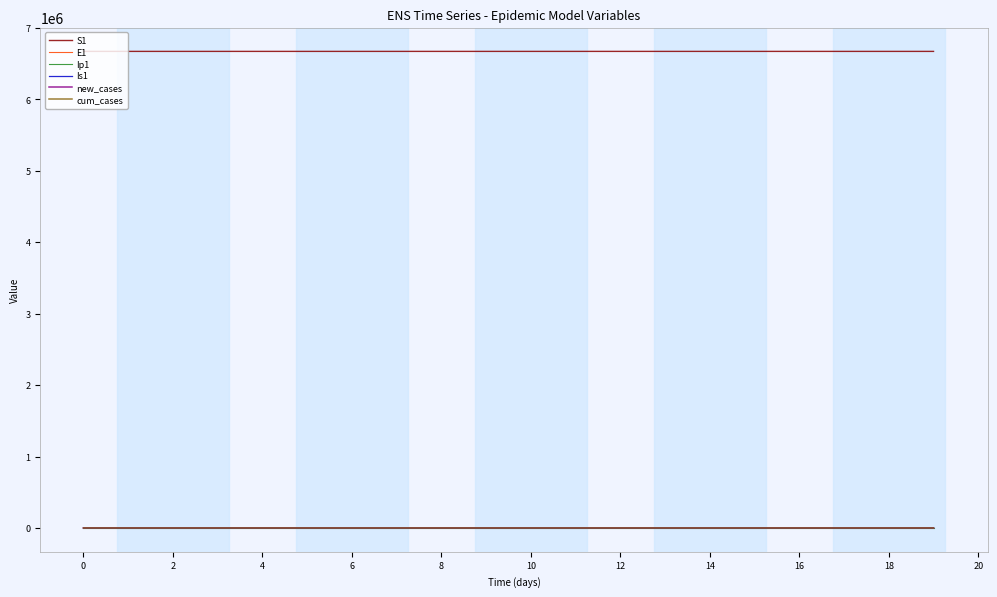

Which series has the largest total across all categories?

S1